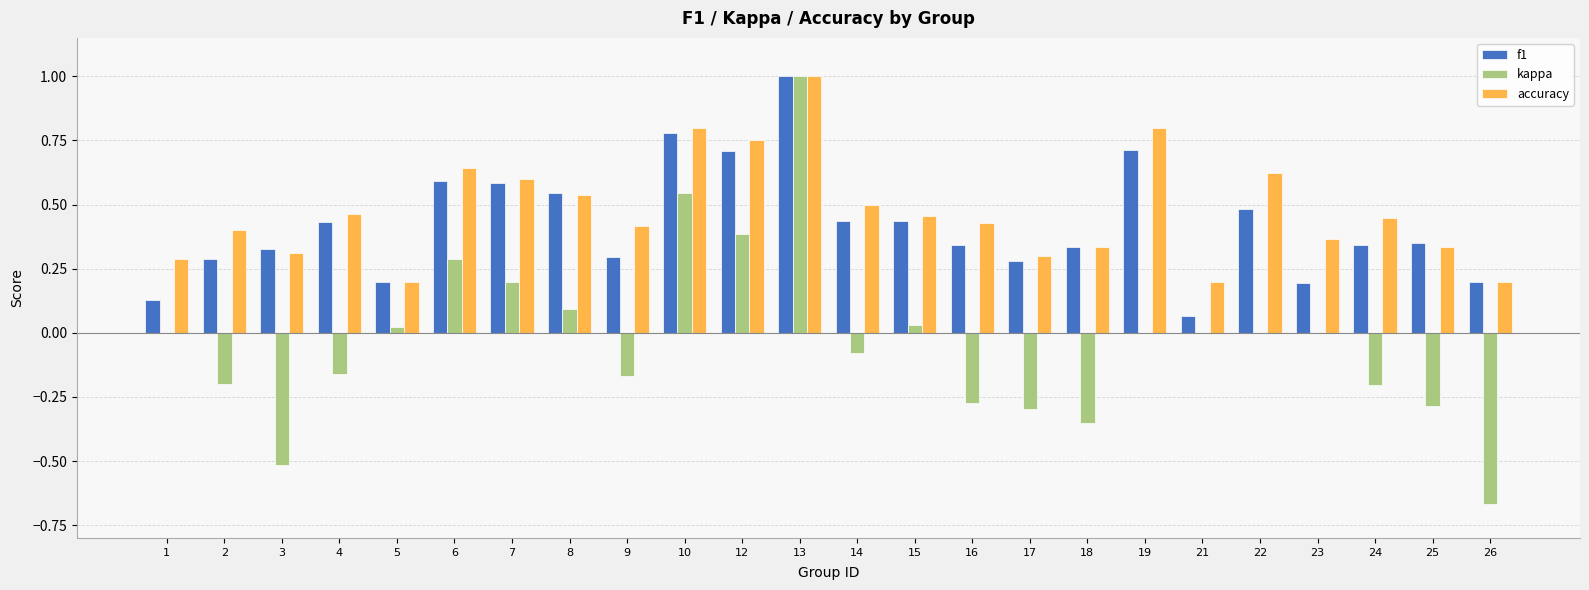

At which category is the sum across all series the highest?

13